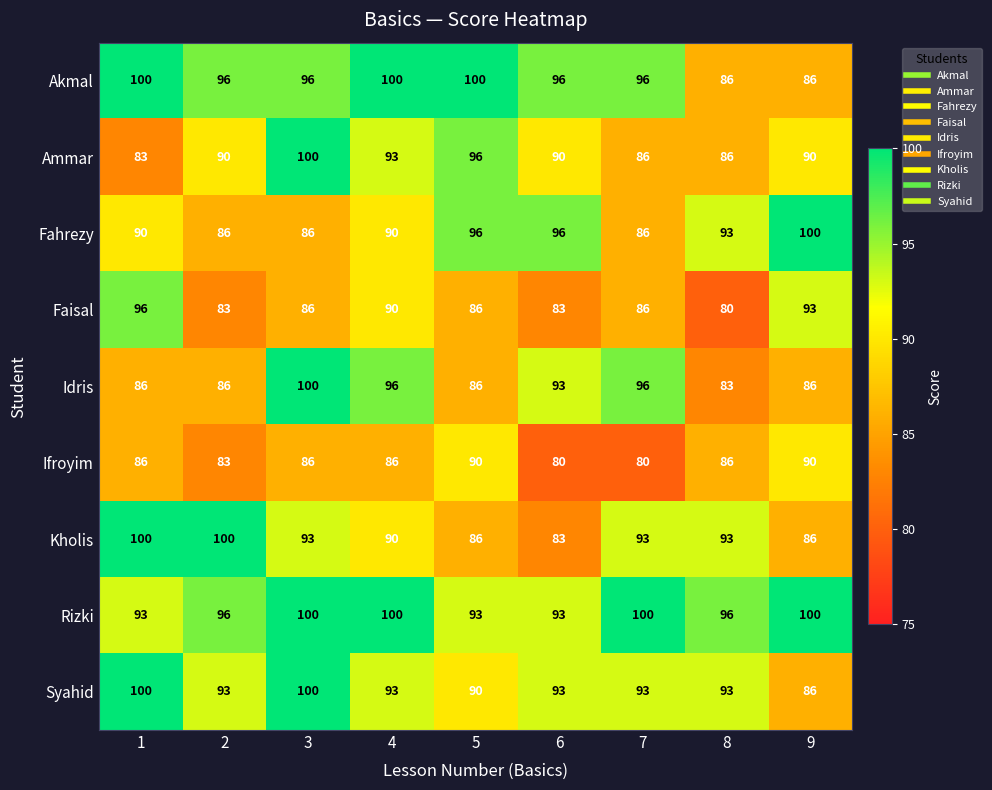

What is the approximate value of Idris at 4, to the nearest 10?

100